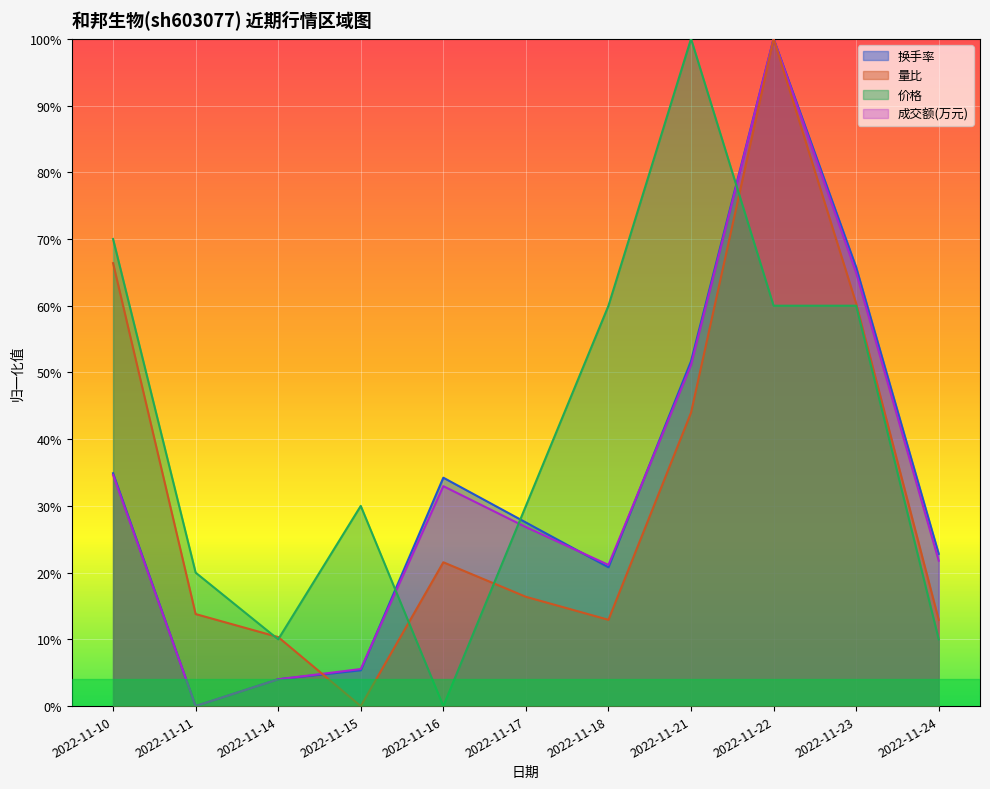

What are all the series names shown in the legend?

换手率, 量比, 价格, 成交额(万元)